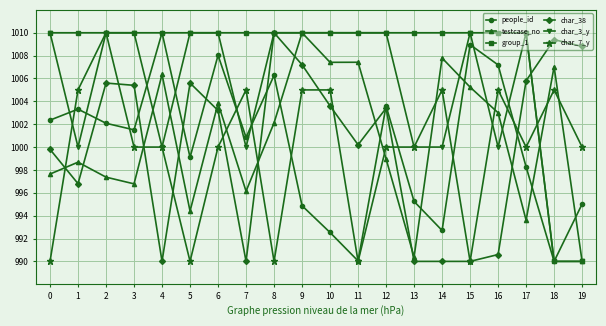

What is the value of the char_3_y point at the 6th from the left?

1010.0